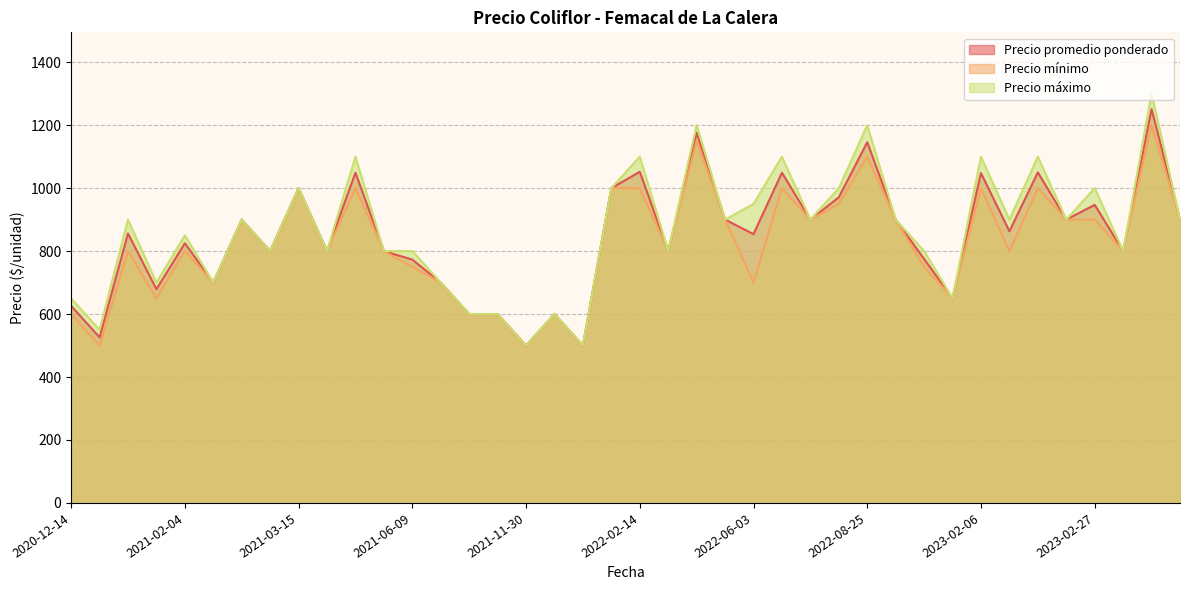

Which series has the largest range (max minus min)?

Precio máximo